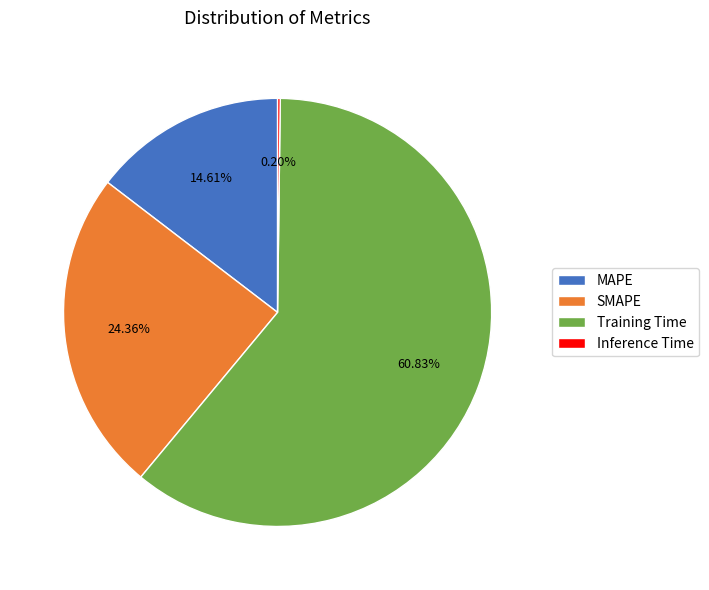

What is the majority slice?

Training Time